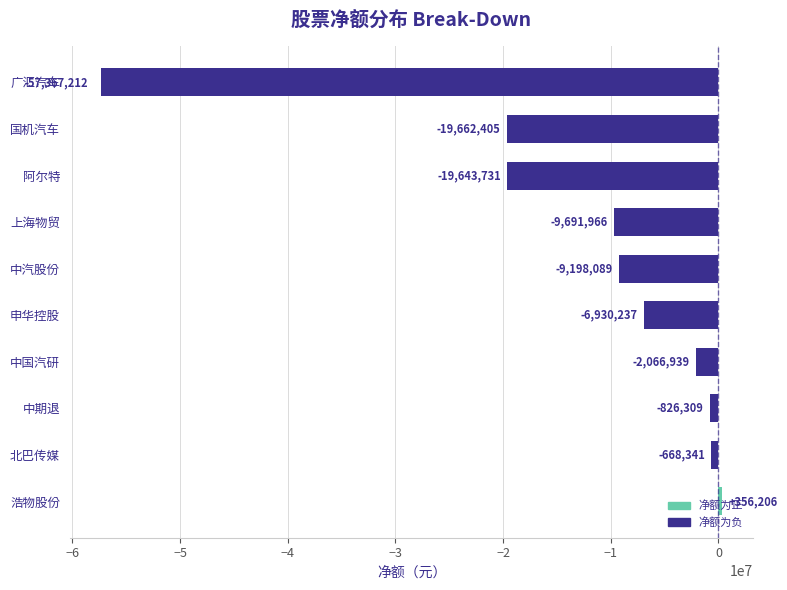

What is the smallest value displayed?

-57367212